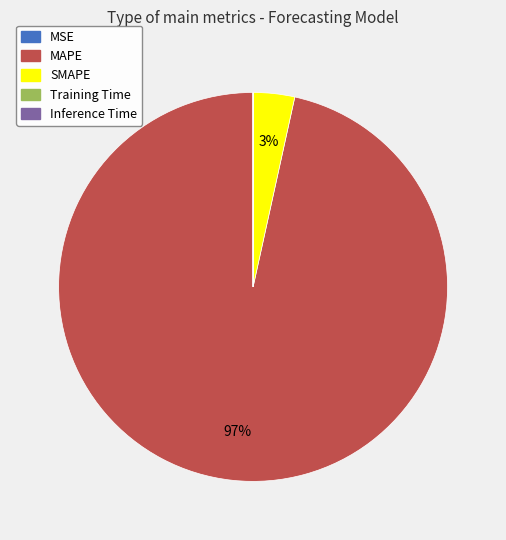

Which category accounts for the majority?

MAPE